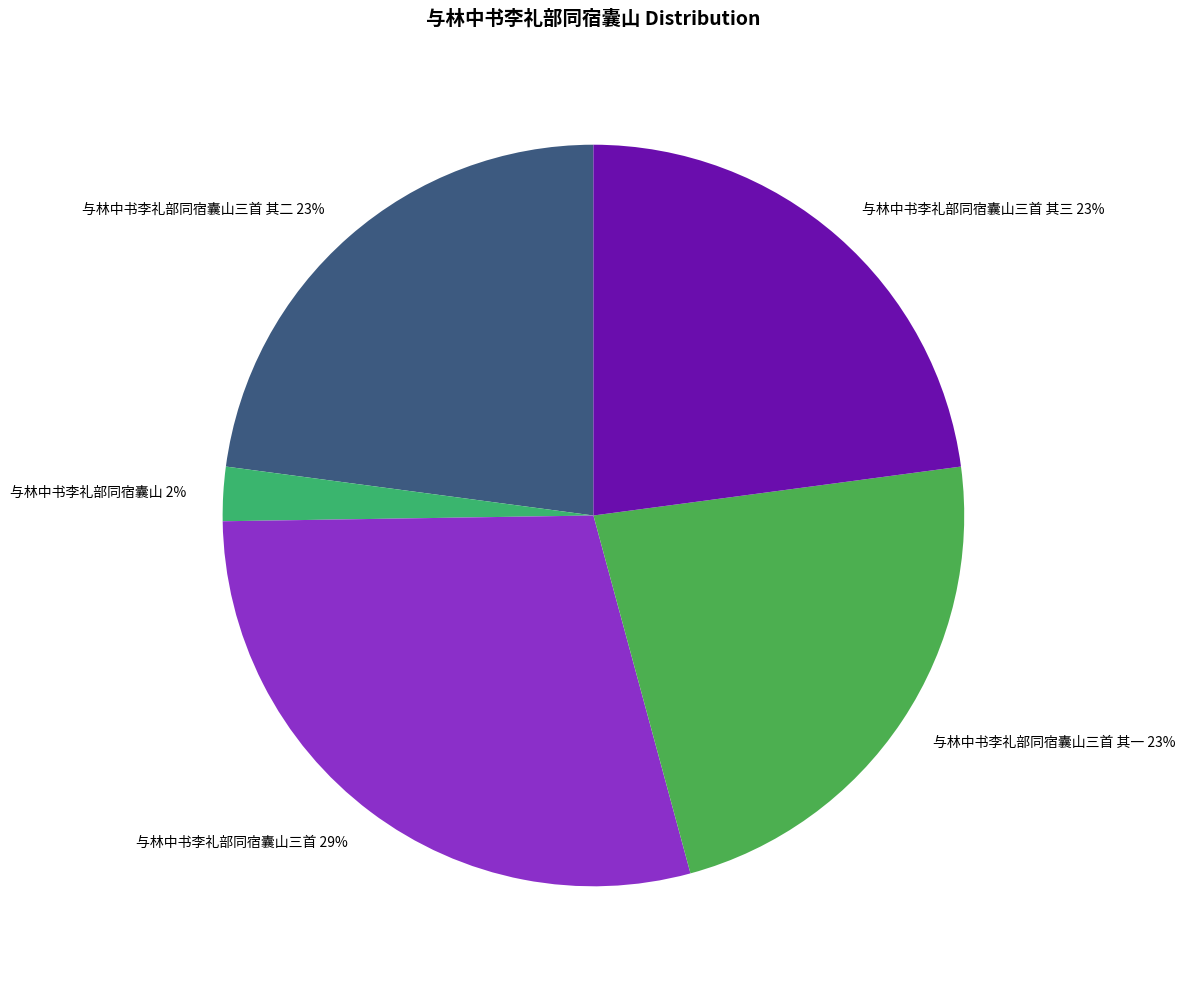

Approximately how many times larger is the value at 与林中书李礼部同宿囊山三首 其一 compared to 与林中书李礼部同宿囊山三首 其三?

1.0